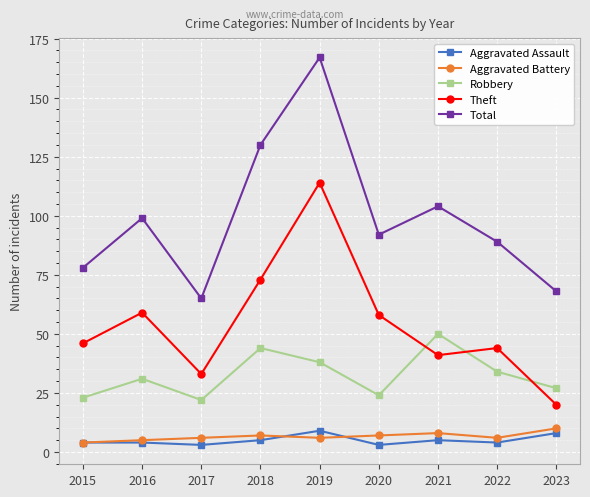

Between 2015 and 2020, which series saw the biggest shift?

Total